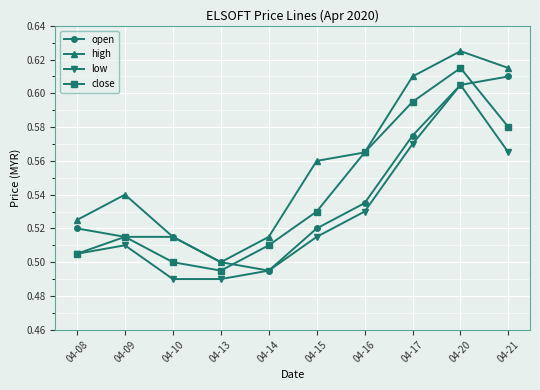

Is the value of close at 04-09 greater than the value of open at 04-14?

Yes